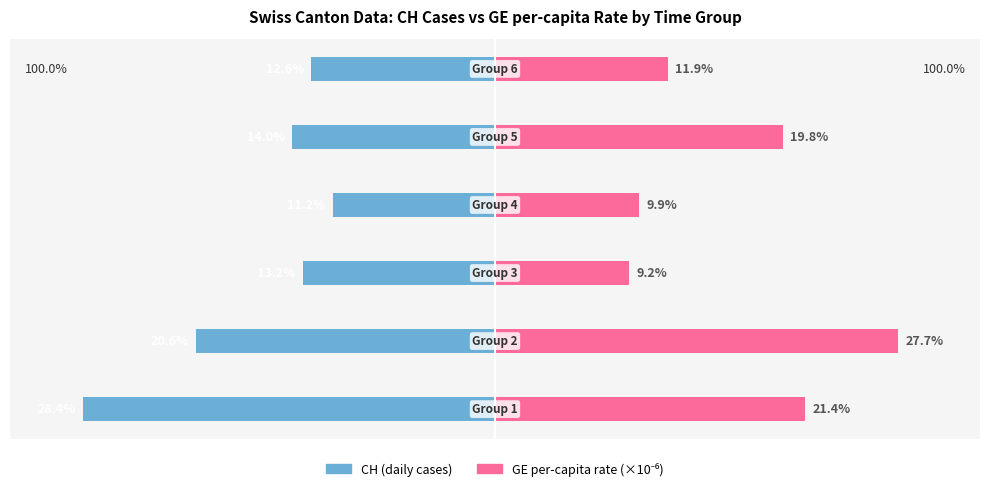

How many values in the CH (left) series are below -13?

4